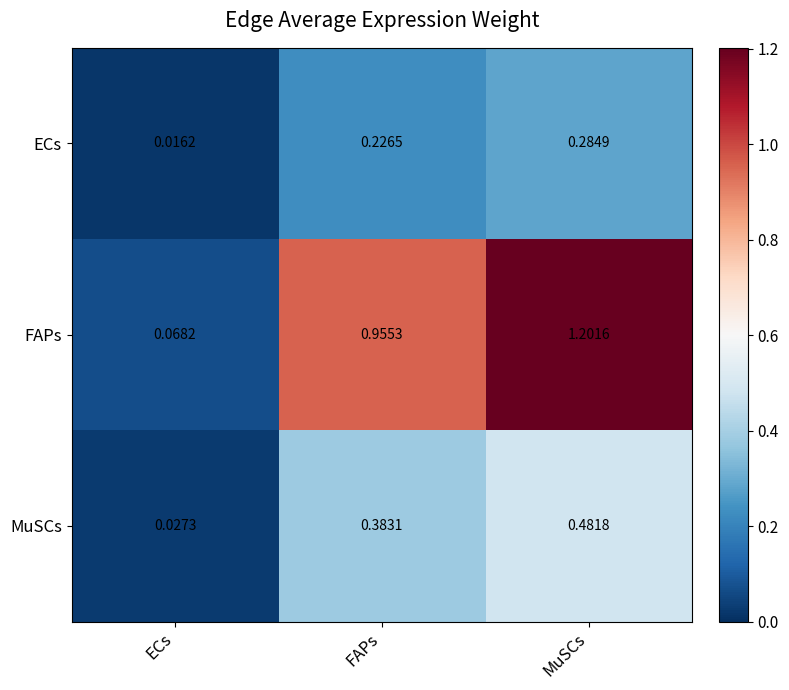

Which series has the largest range (max minus min)?

FAPs